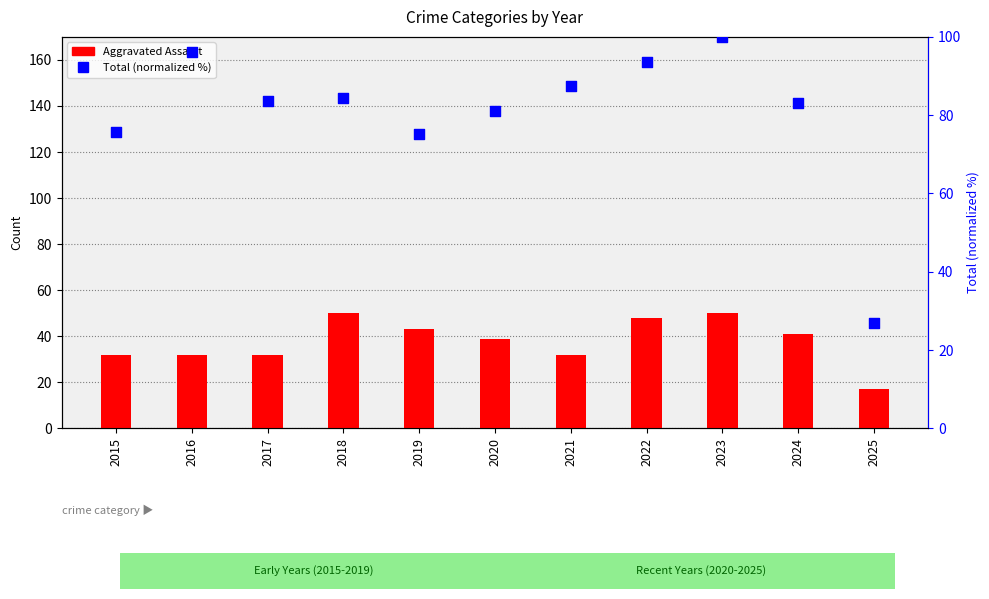

What are all the series names shown in the legend?

Aggravated Assault, Total (normalized)